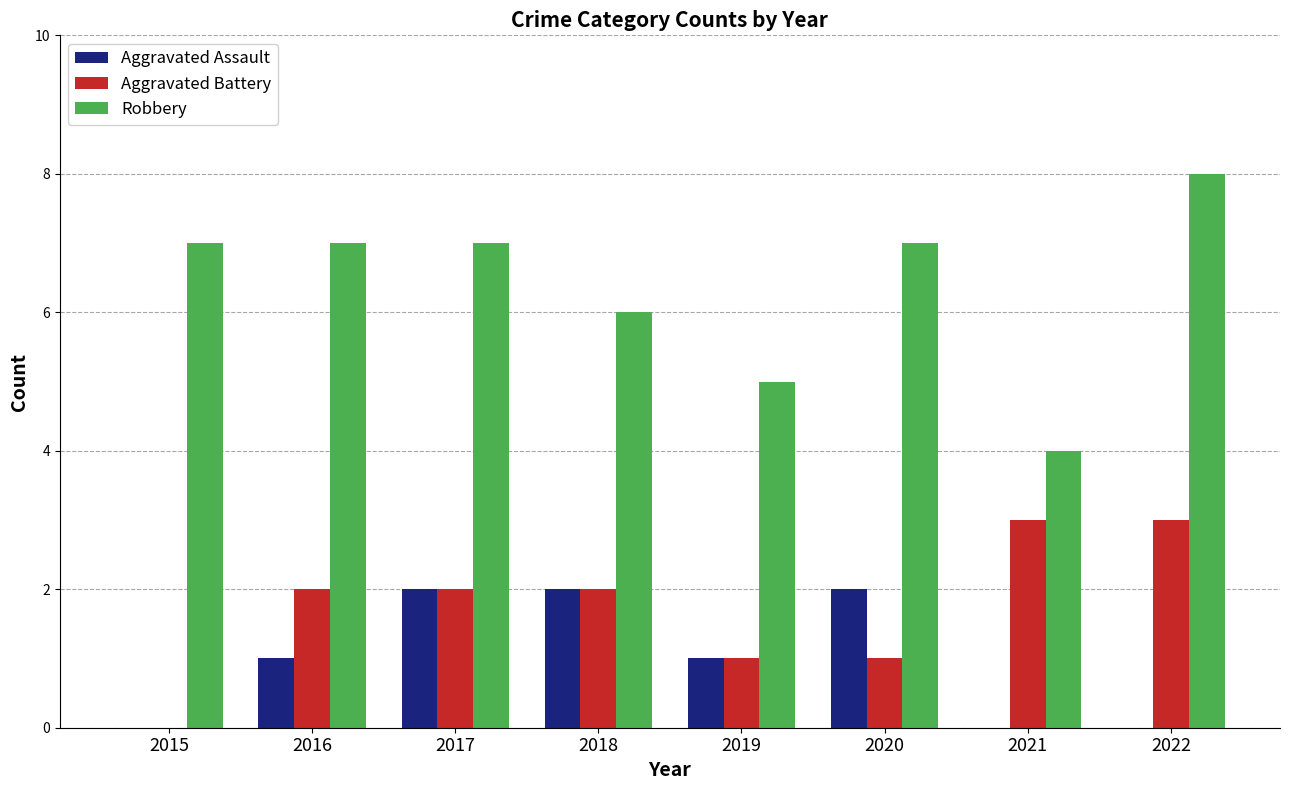

The value of Robbery at 2016 is 7. True or false?

True